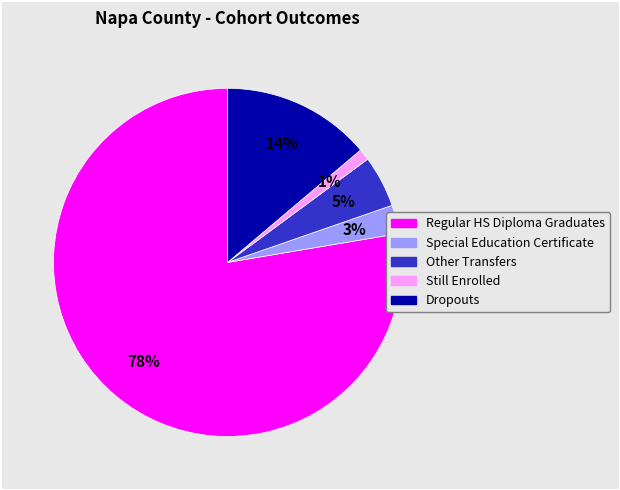

To the nearest percent, what is the average slice percentage?

20%